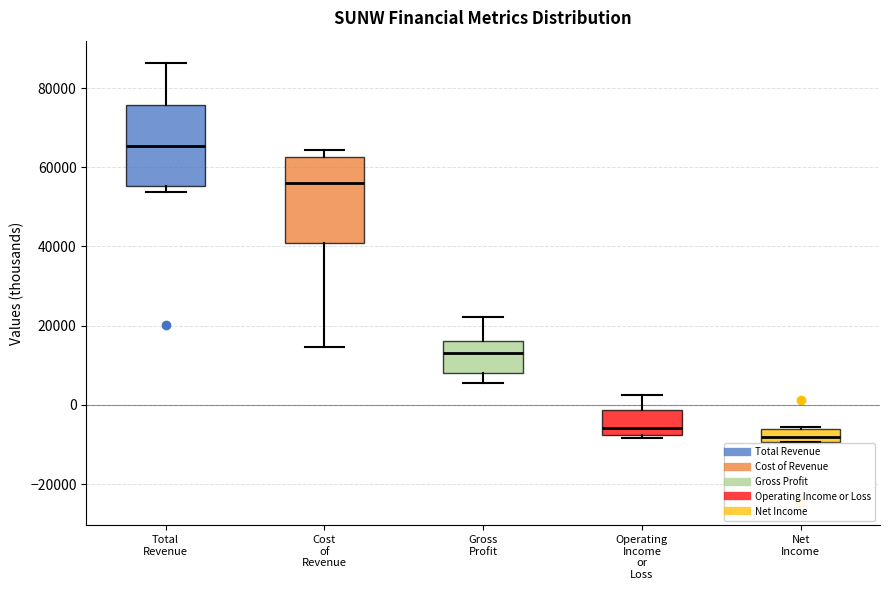

Reading left to right, transcribe this box plot: for each box, give where its median line is, the range the box spans, and where its two whiskers end, as read against the y-axis. The values are not printed on the chart, so give them approximately, as read against the axis.

Total Revenue: median 66000, box 56000 to 76000, whiskers 54000 to 86000
Cost of Revenue: median 56000, box 40000 to 62000, whiskers 14000 to 64000
Gross Profit: median 14000, box 8000 to 16000, whiskers 6000 to 22000
Operating Income or Loss: median -6000, box -8000 to -2000, whiskers -8000 (just below the box's lower edge) to 2000
Net Income: median -8000, box -10000 to -6000, whiskers -10000 to -6000